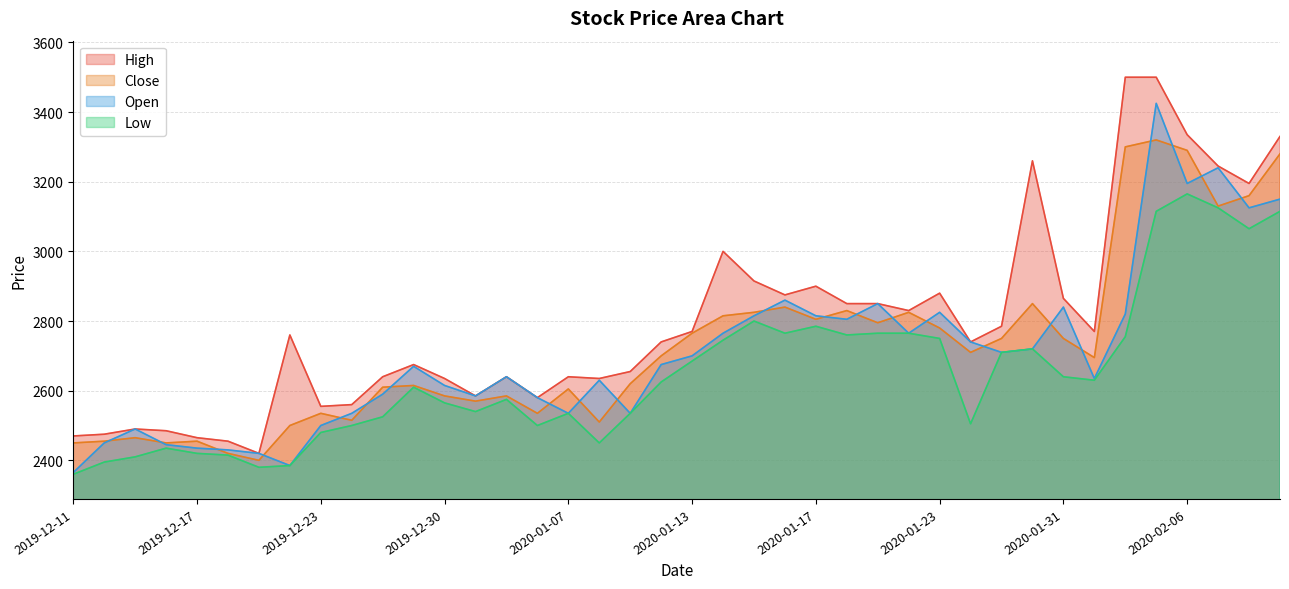

What is the difference between the Close values at 2020-01-21 and 2020-01-20?

35